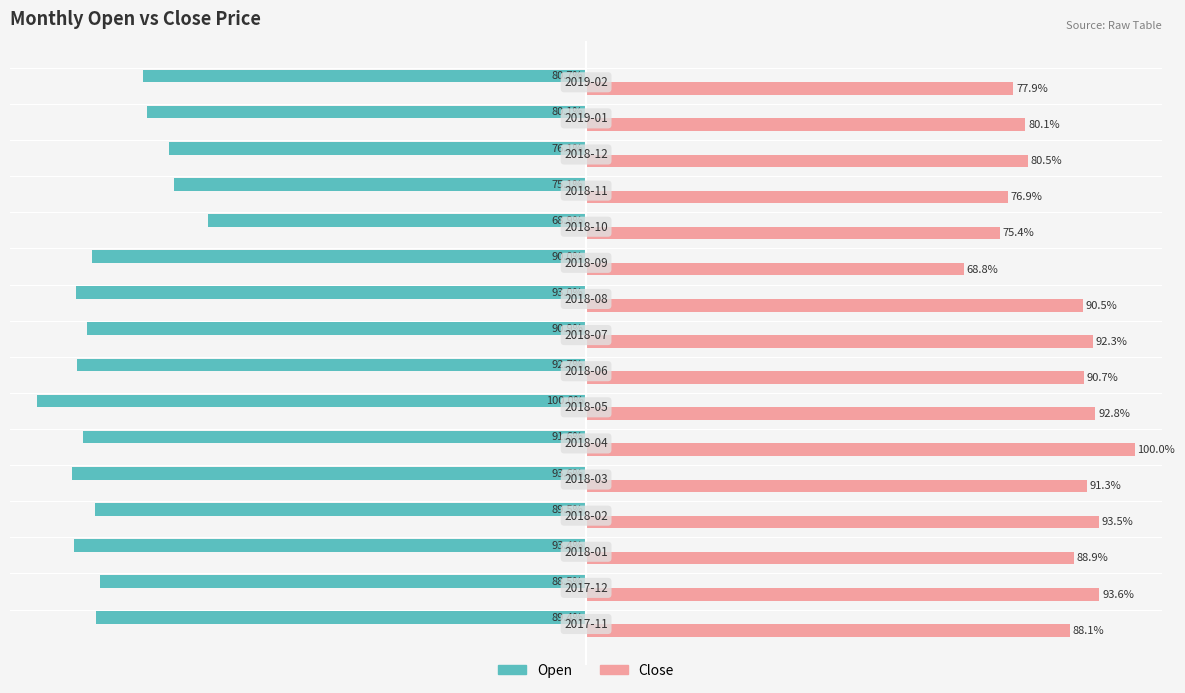

Which series has the largest total across all categories?

Close